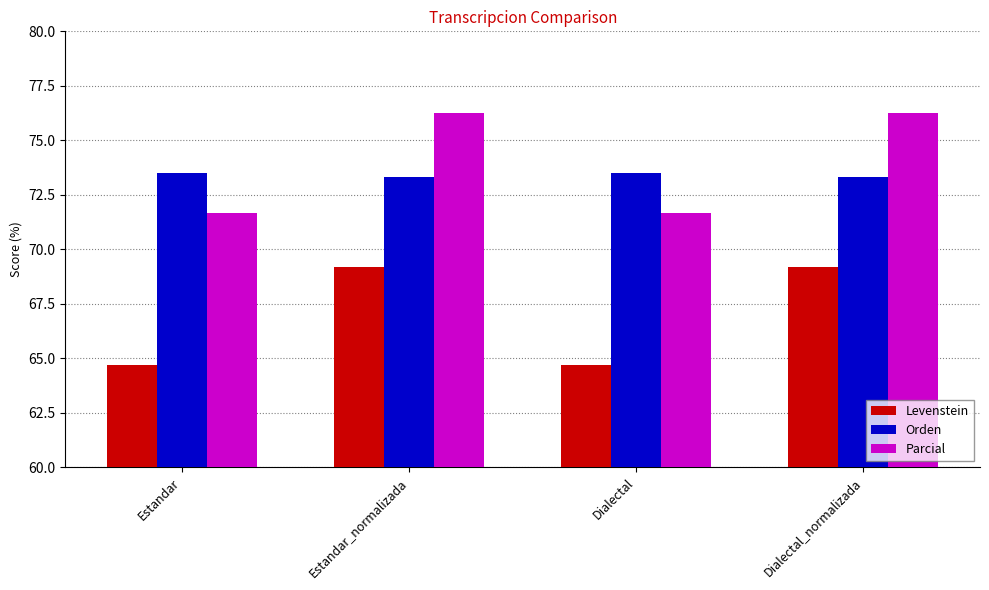

What is the maximum value for Levenstein?

69.2